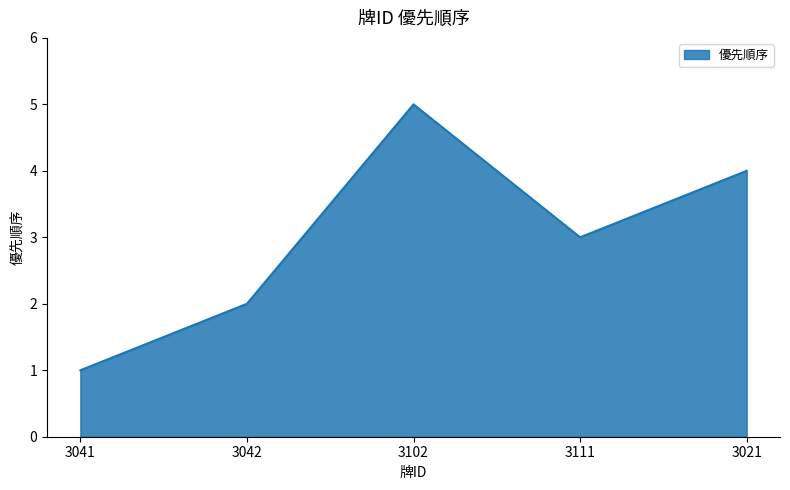

At which category does the chart reach its minimum across all series?

3041